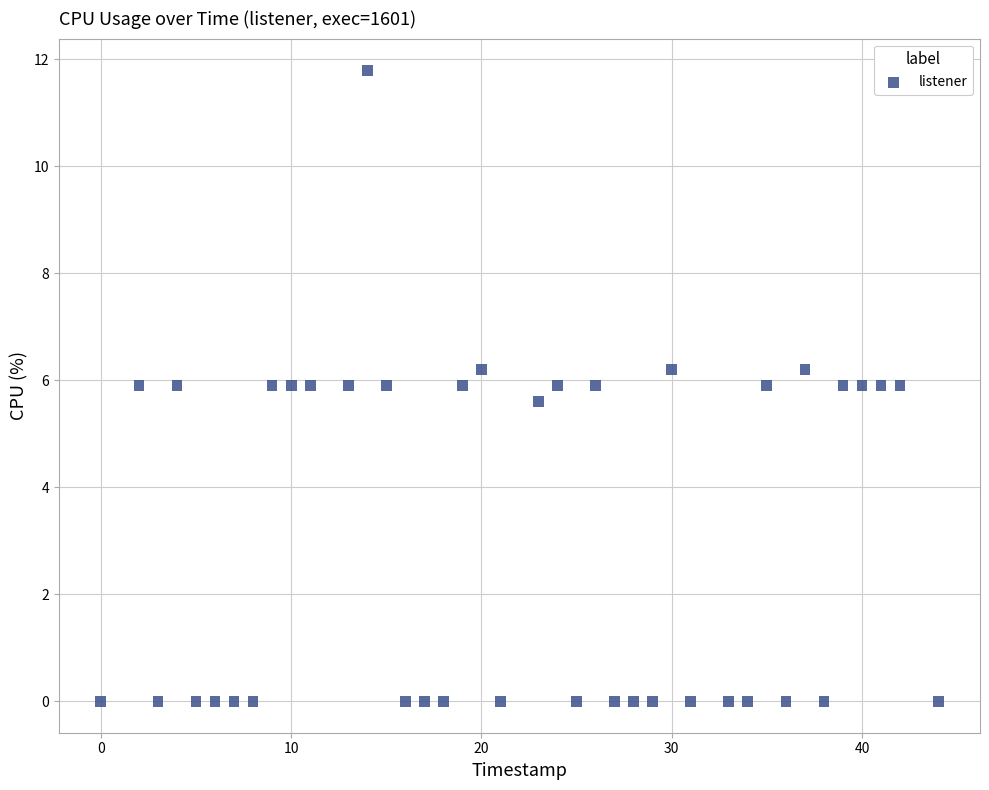

What Y value in the scatter plot is closest to 5?

5.6